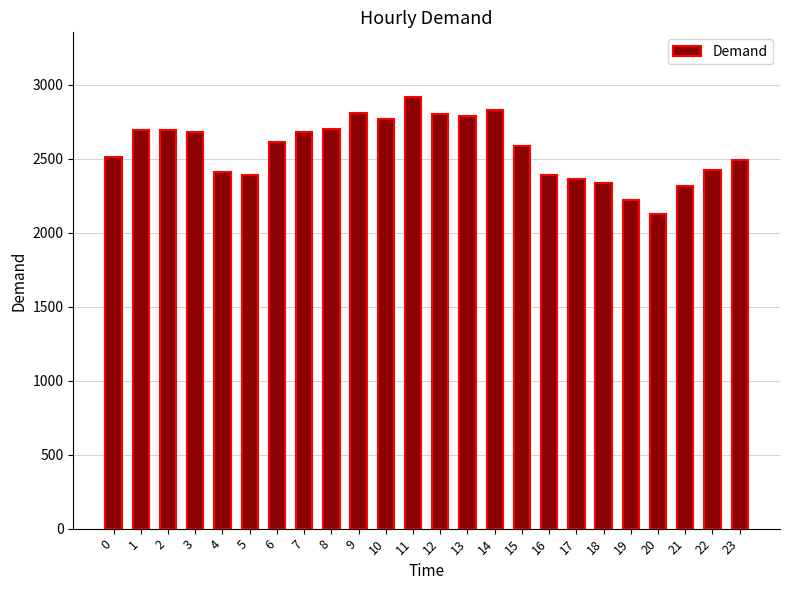

Does the chart contain stacked bars?

No